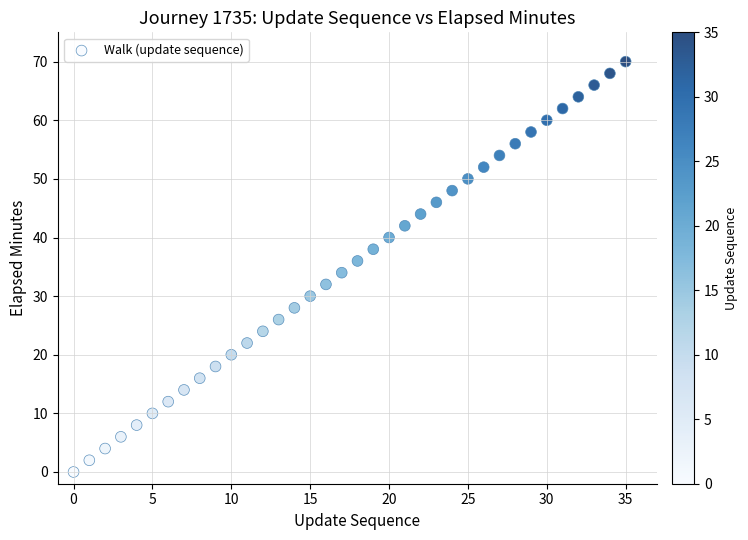

What is the range of Y values (max minus min)?

70